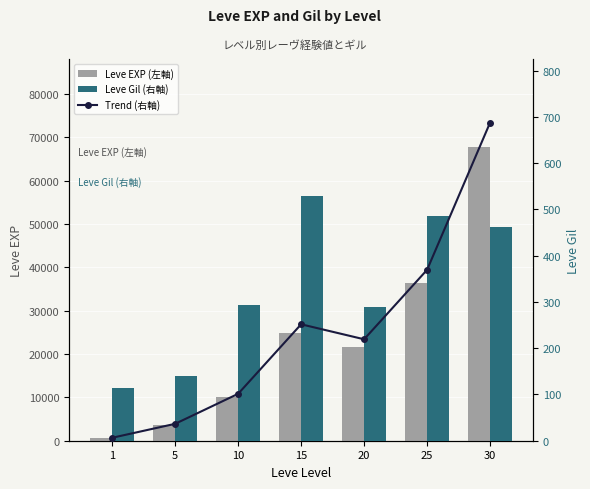

What is the difference between the highest and lowest values at 20?

21380.7